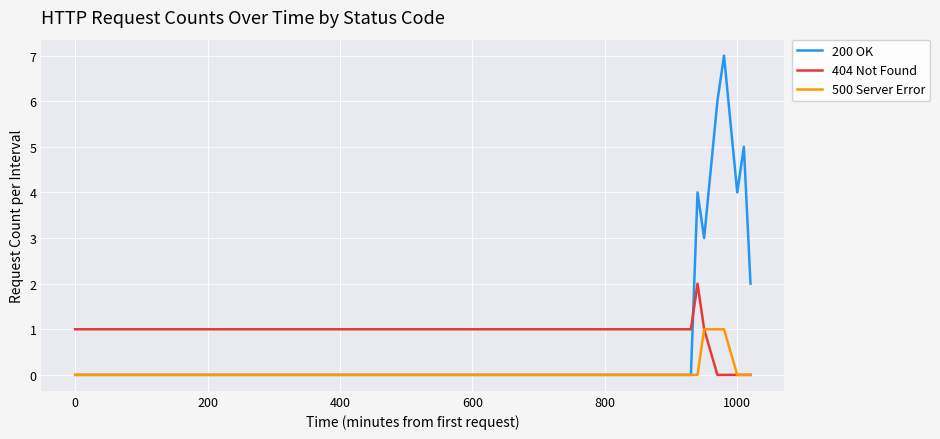

Rank the series by their maximum value, from highest to lowest.

200 OK, 404 Not Found, 500 Server Error